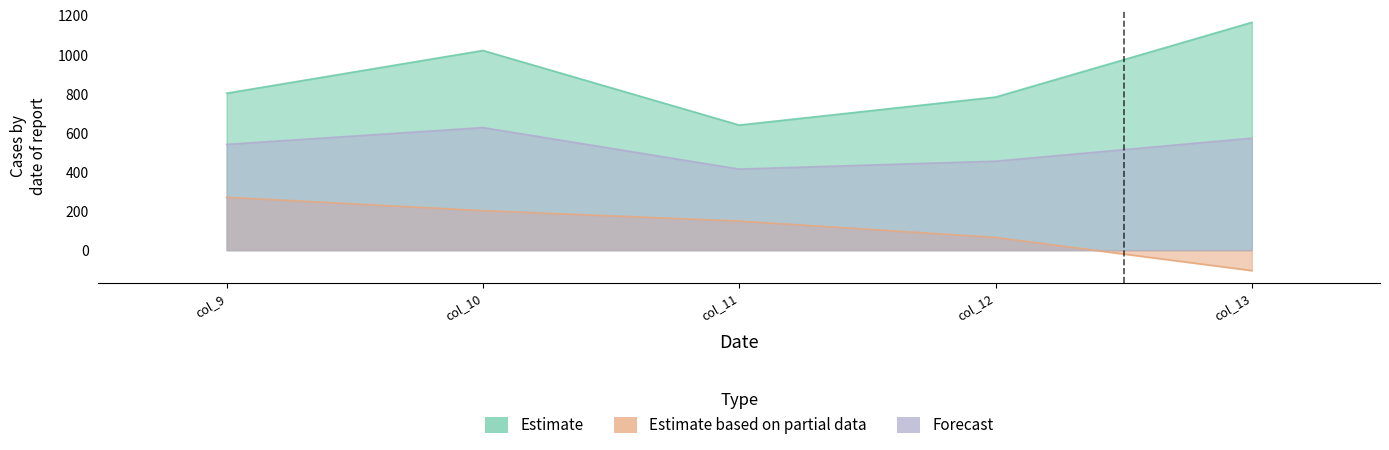

Rank the categories by Estimate based on partial data value from lowest to highest.

col_13, col_12, col_11, col_10, col_9